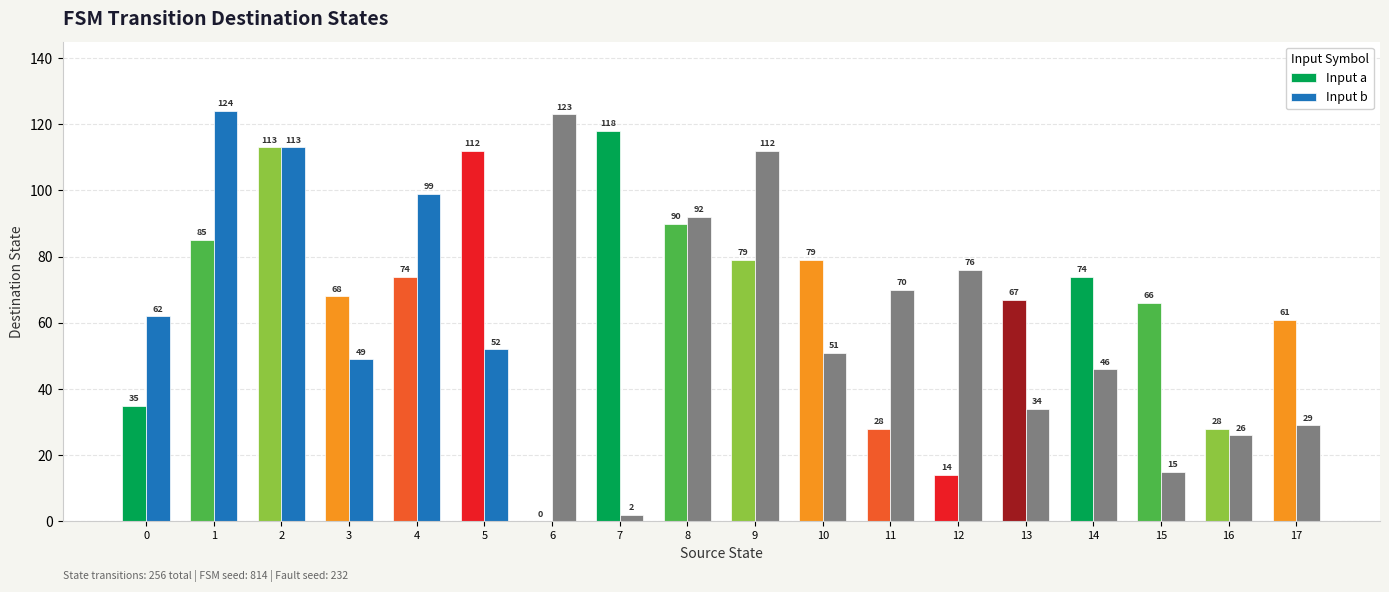

Which series changed the most between 5 and 7?

Input b